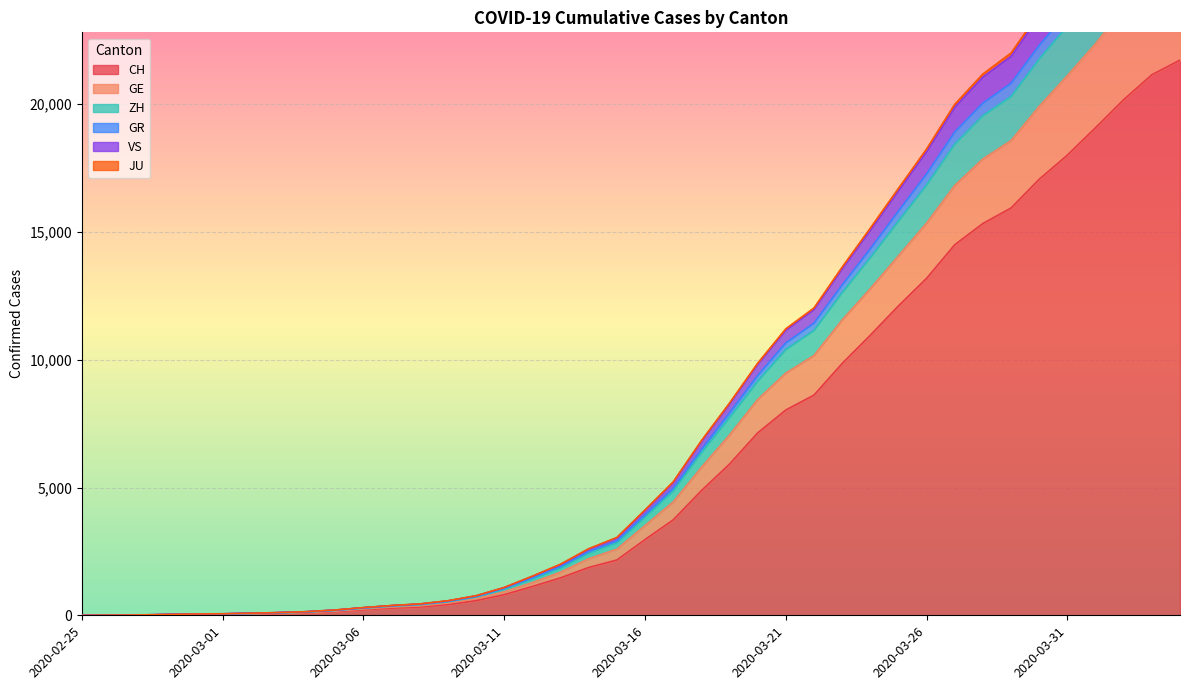

What is the greatest value displayed?

30335